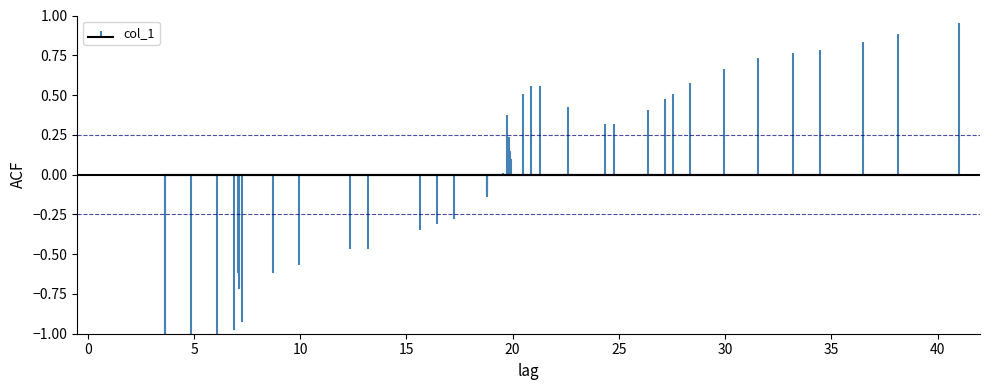

True or false: the data shows -1.3 at 30.

False